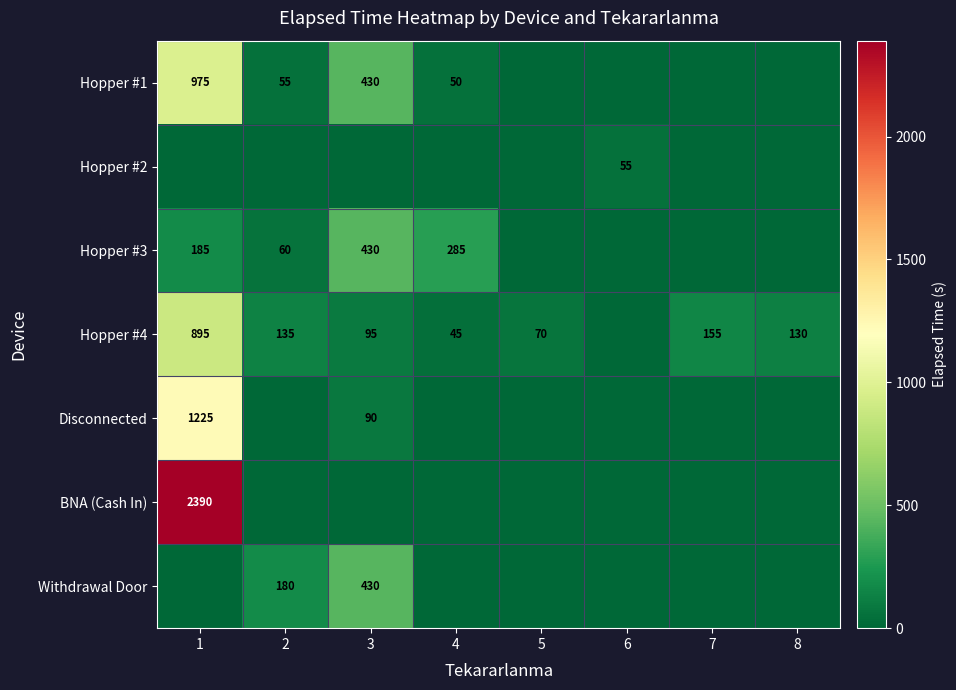

True or false: Hopper #3 has a value of 60 at 2.

True